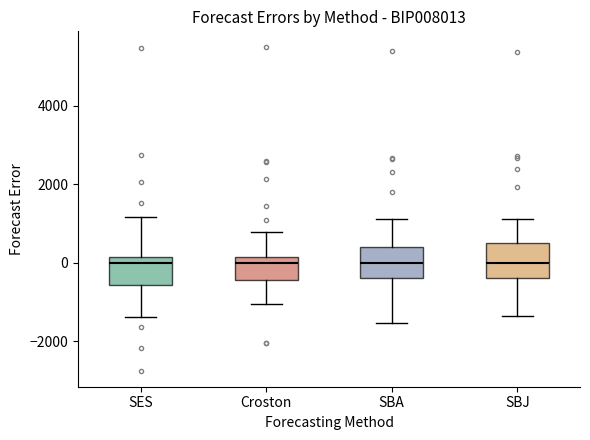

Where is the lower edge of the box for Croston on the y-axis? The values are not printed on the chart, so give them approximately, as read against the axis.

-400